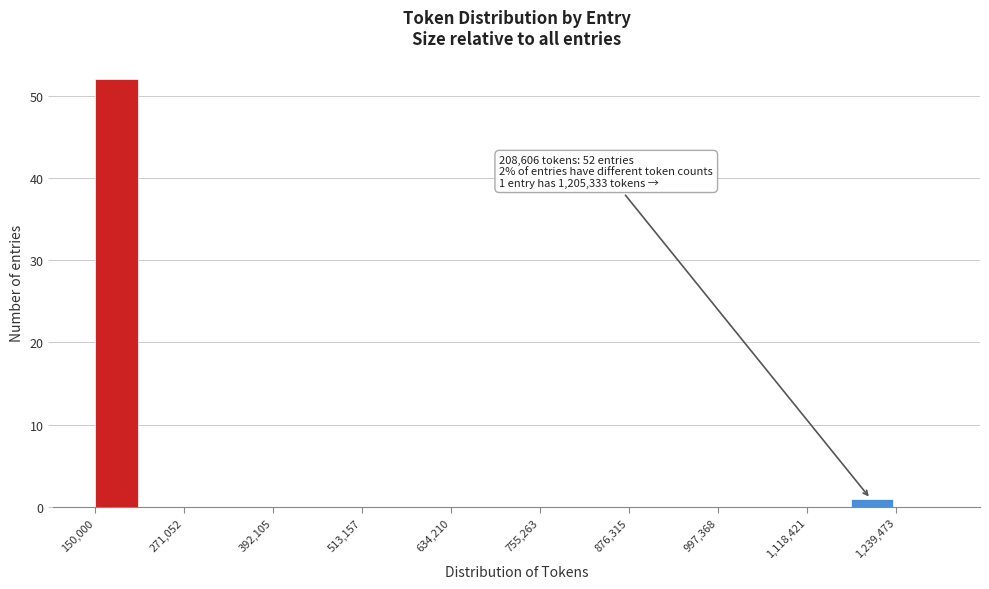

Read against the x-axis, roughly where is the centre of the tallest bar?

180000